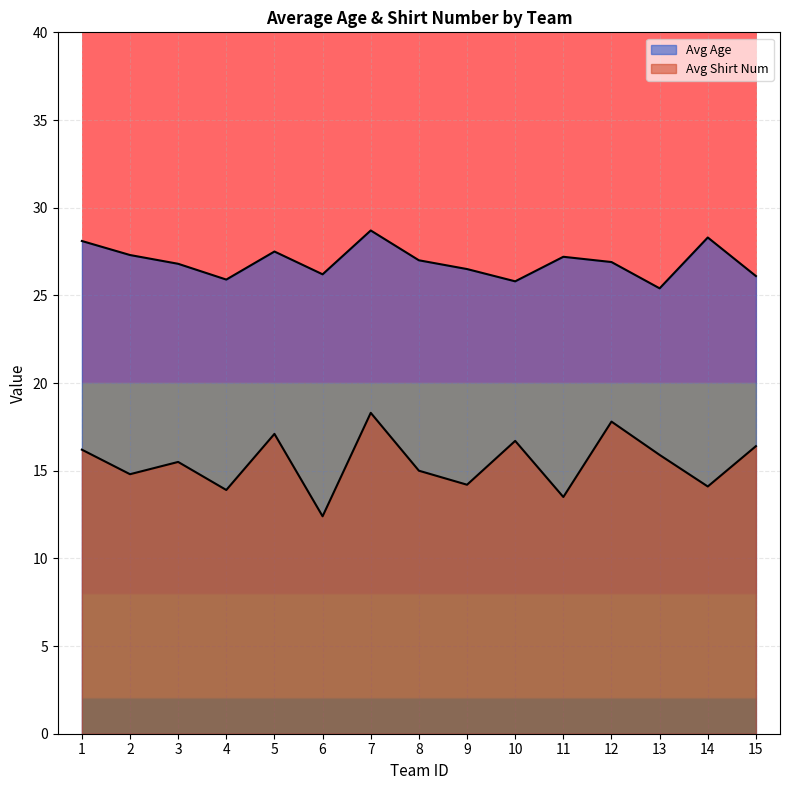

Reading left to right, list all the values displayed in this chart.

Avg Age: 28.1	27.3	26.8	25.9	27.5	26.2	28.7	27.0	26.5	25.8	27.2	26.9	25.4	28.3	26.1
Avg Shirt Num: 16.2	14.8	15.5	13.9	17.1	12.4	18.3	15.0	14.2	16.7	13.5	17.8	15.9	14.1	16.4